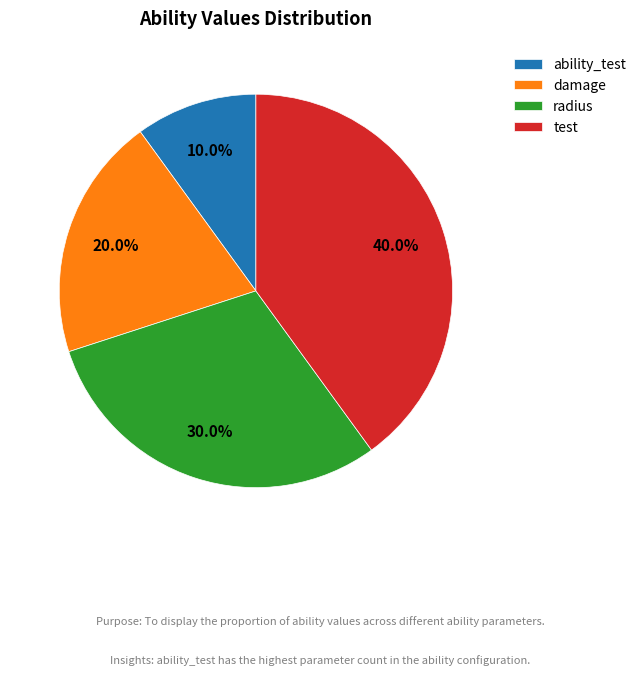

To the nearest percent, what is the difference between the largest and smallest slice percentages?

30%